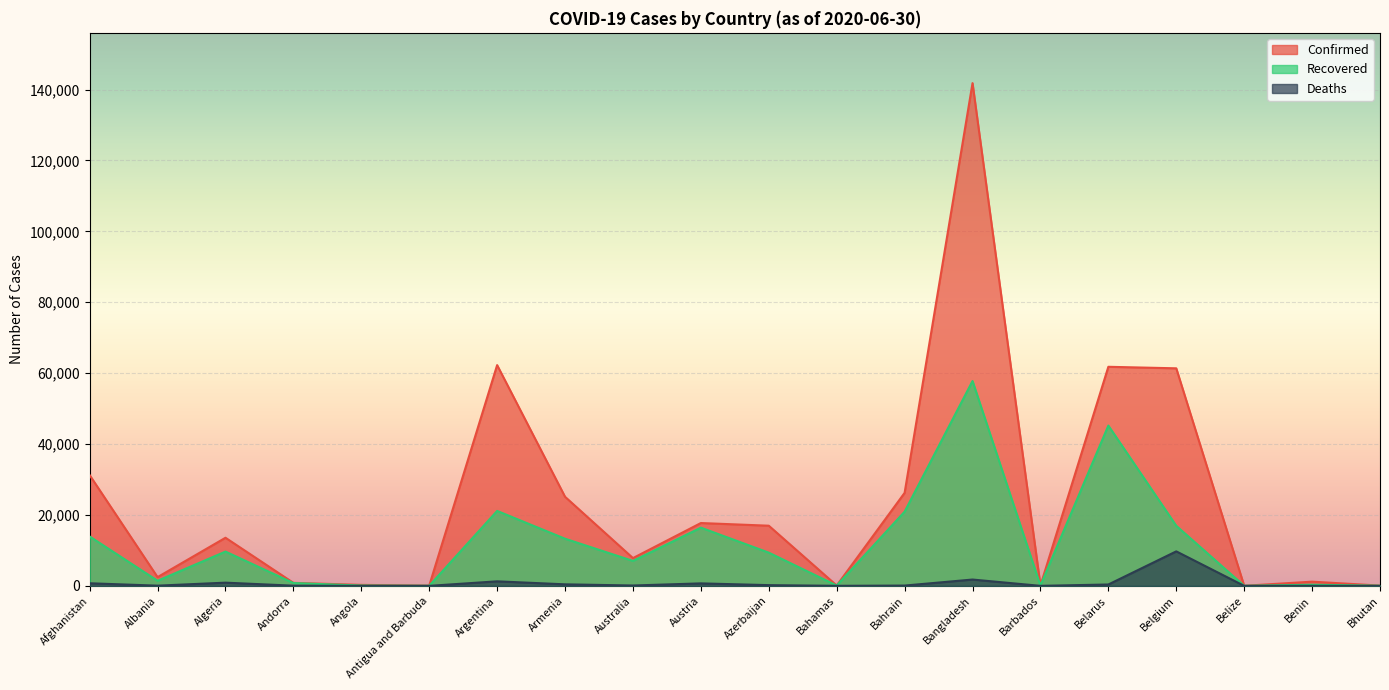

The value of Recovered at Azerbaijan is 9369. True or false?

True